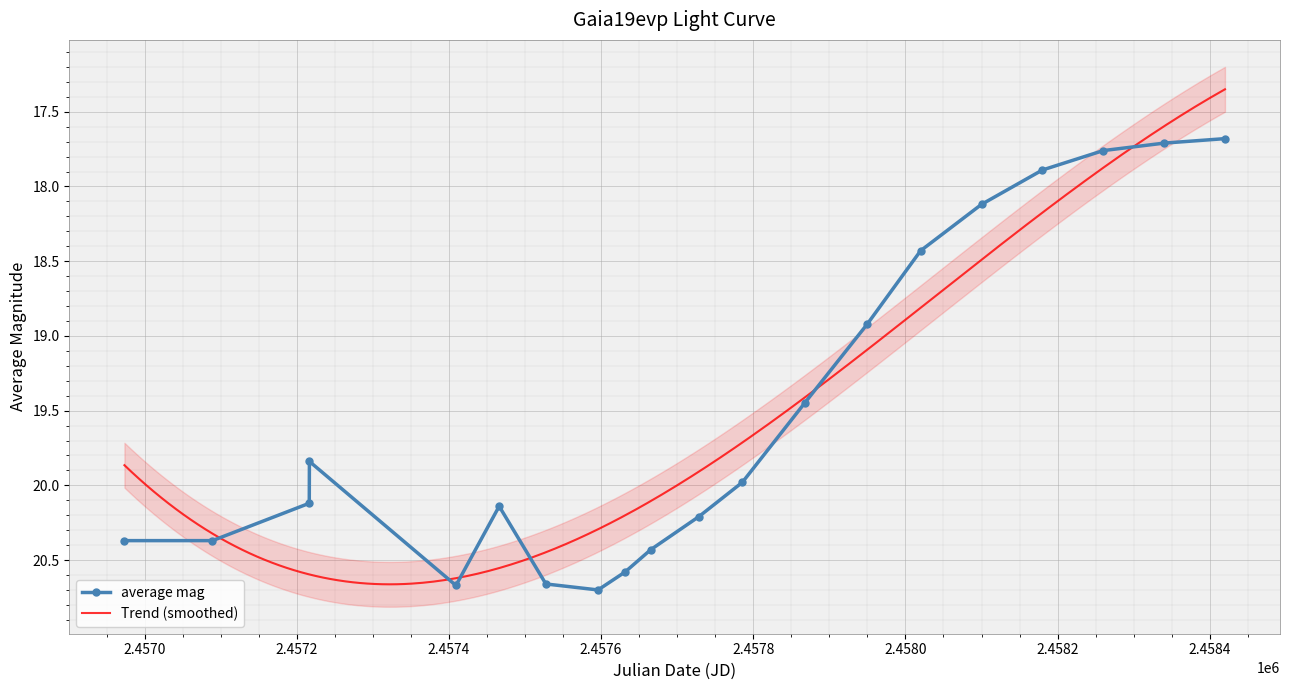

True or false: average mag has more than 0 interior local peaks.

True